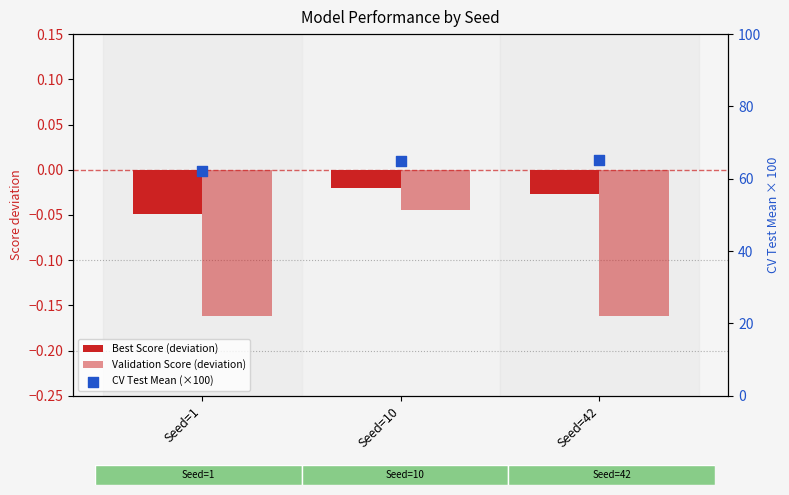

At which category is the sum across all series the highest?

Seed=42